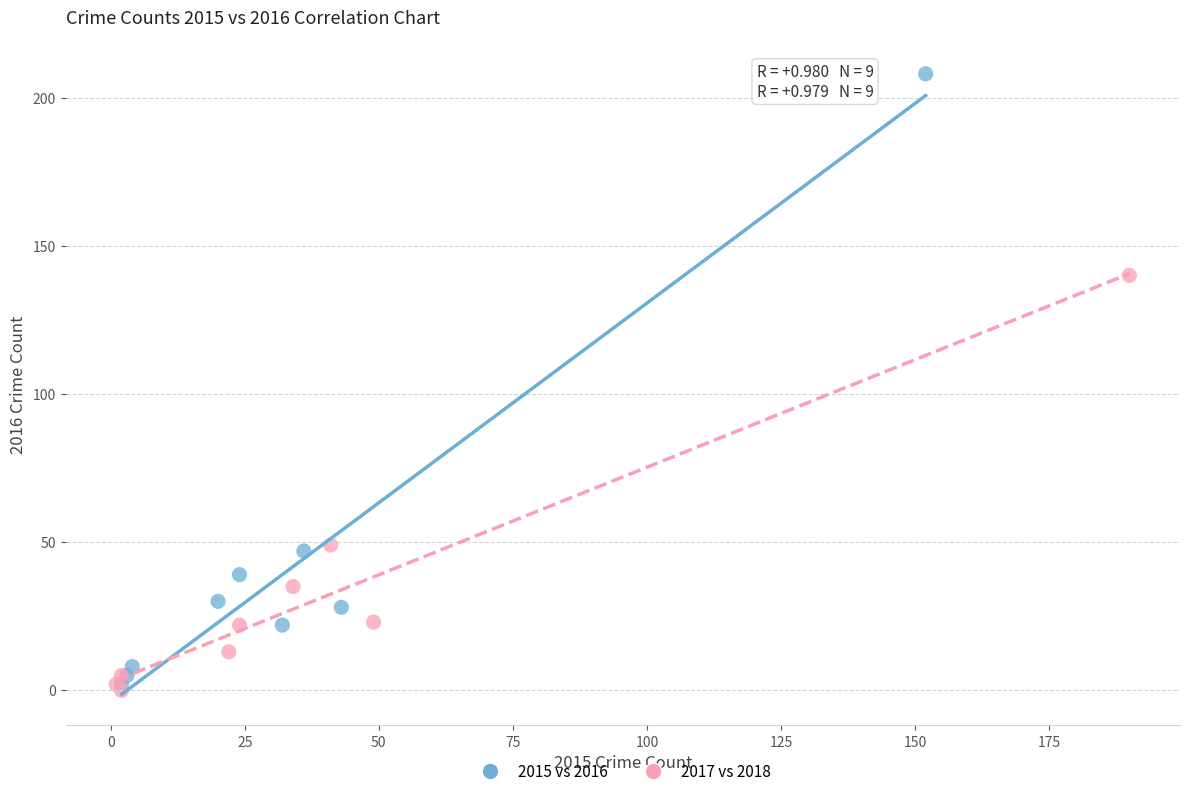

Which series has the widest spread of Y values?

2015 vs 2016